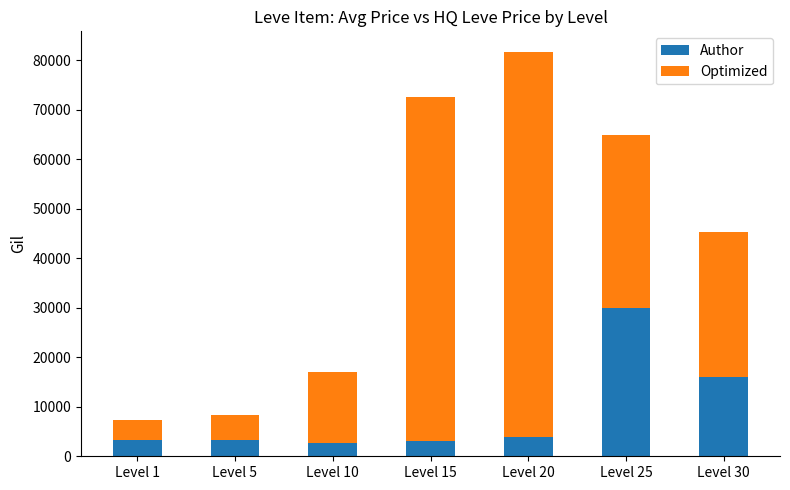

What is the lowest value of the Author series?

2658.0